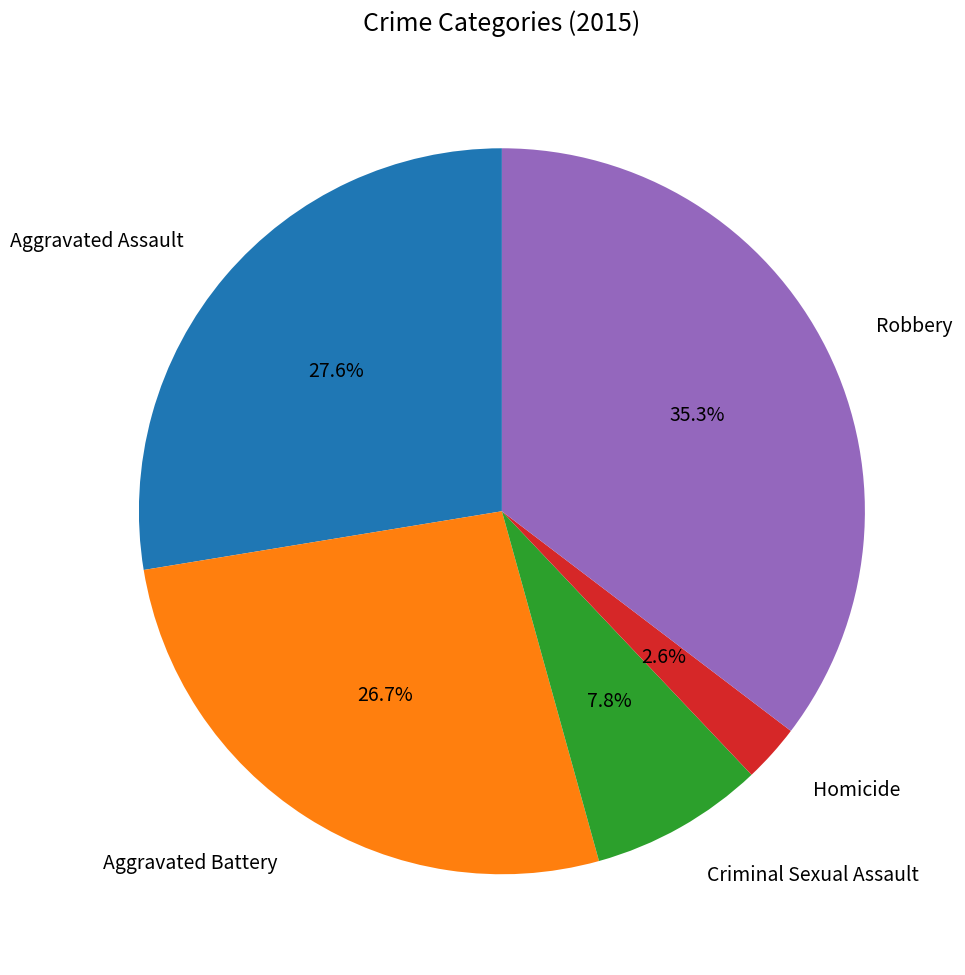

How many slices are in this pie chart?

5